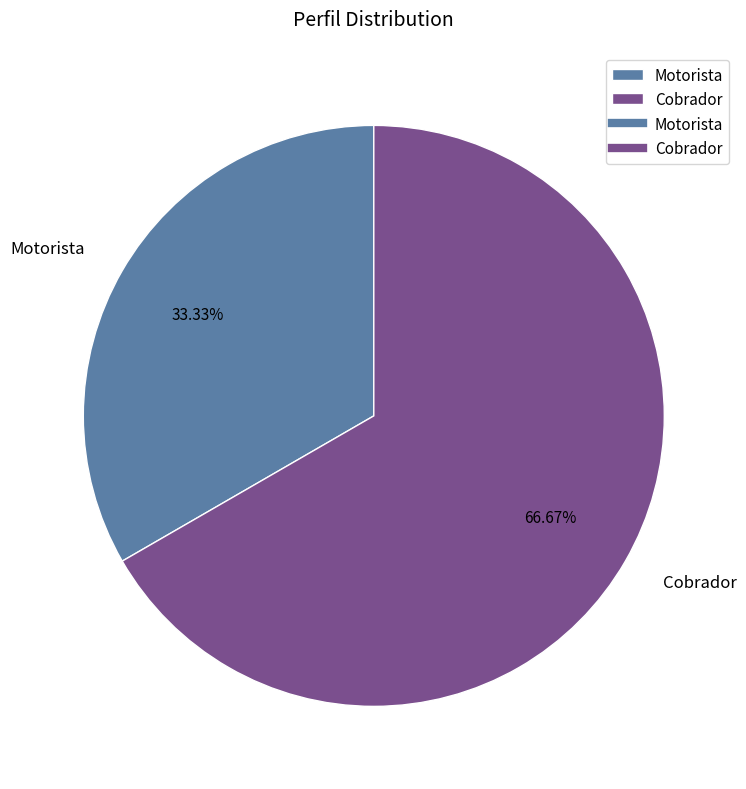

To the nearest percent, what is the average slice percentage?

50%